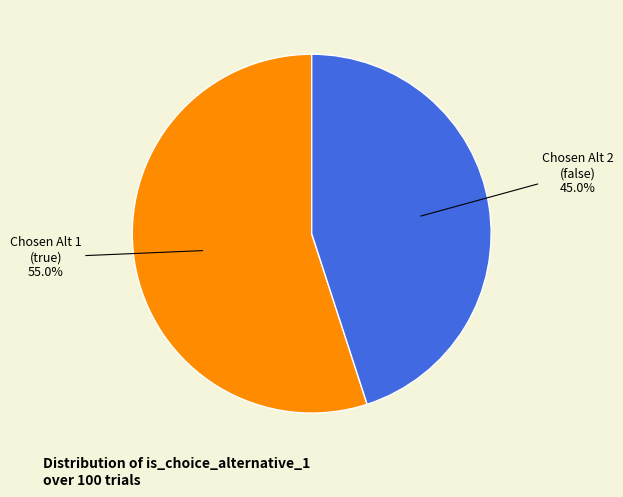

Is there any slice that represents more than half of the pie?

Yes